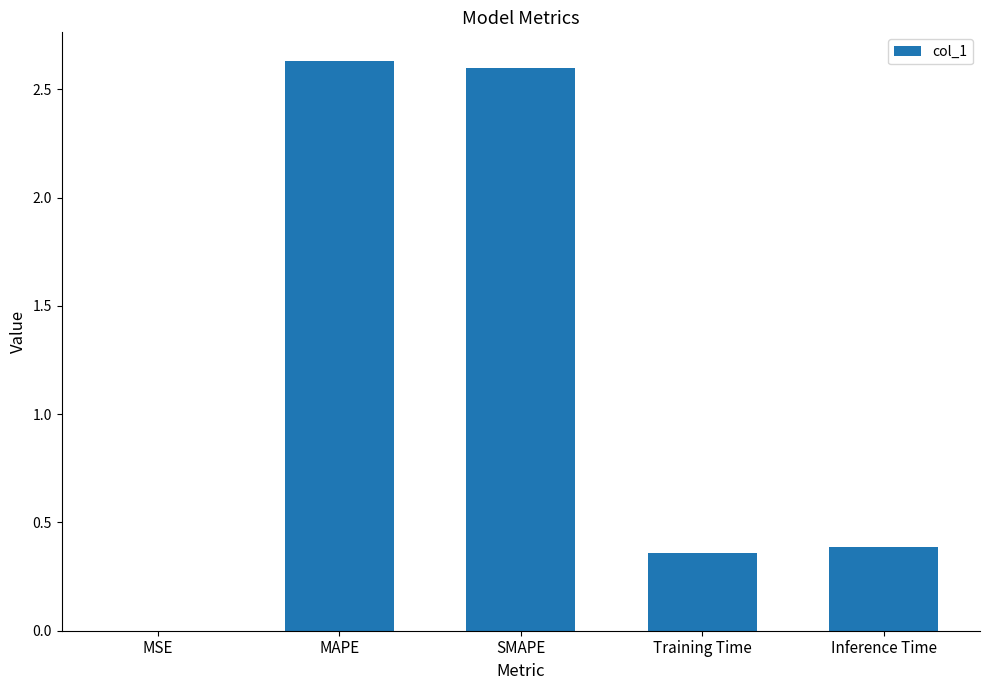

At which category does the chart reach its peak across all series?

MAPE